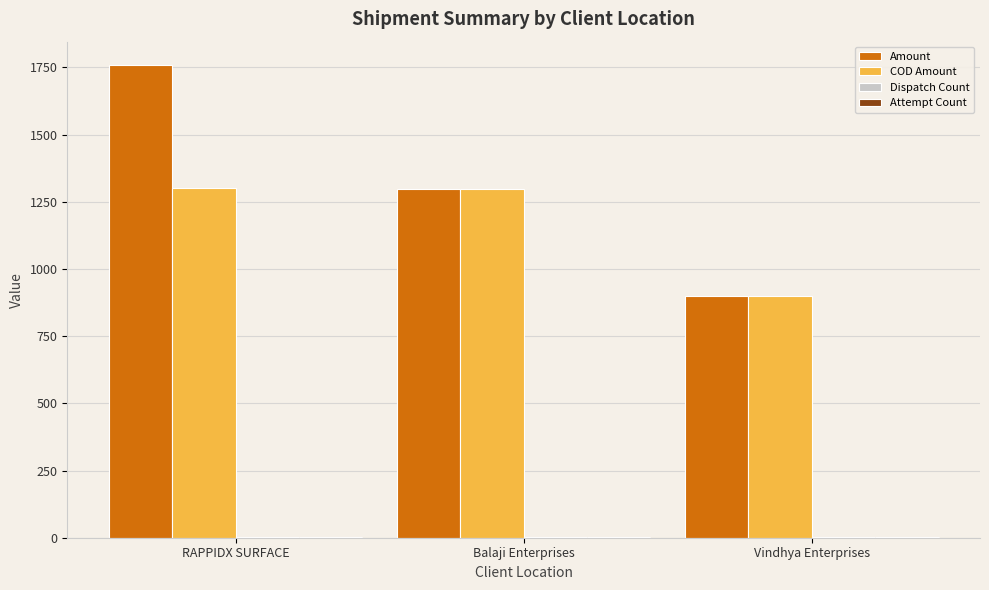

Between RAPPIDX SURFACE and Balaji Enterprises, which series saw the biggest shift?

Amount